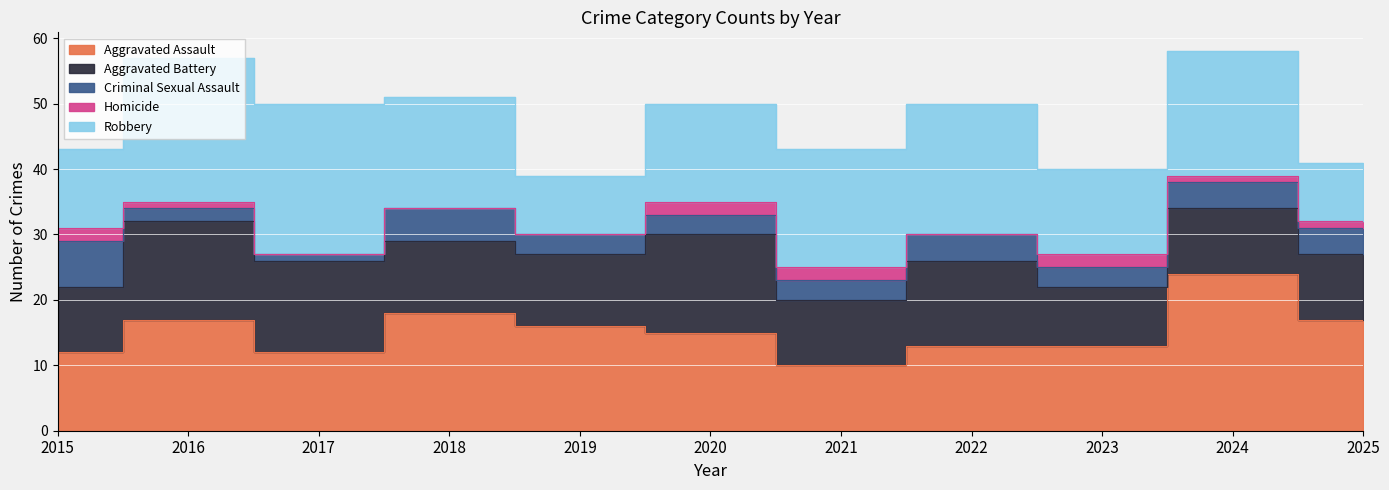

At 2022, list the series in order from smallest to largest.

Homicide, Criminal Sexual Assault, Aggravated Assault, Aggravated Battery, Robbery